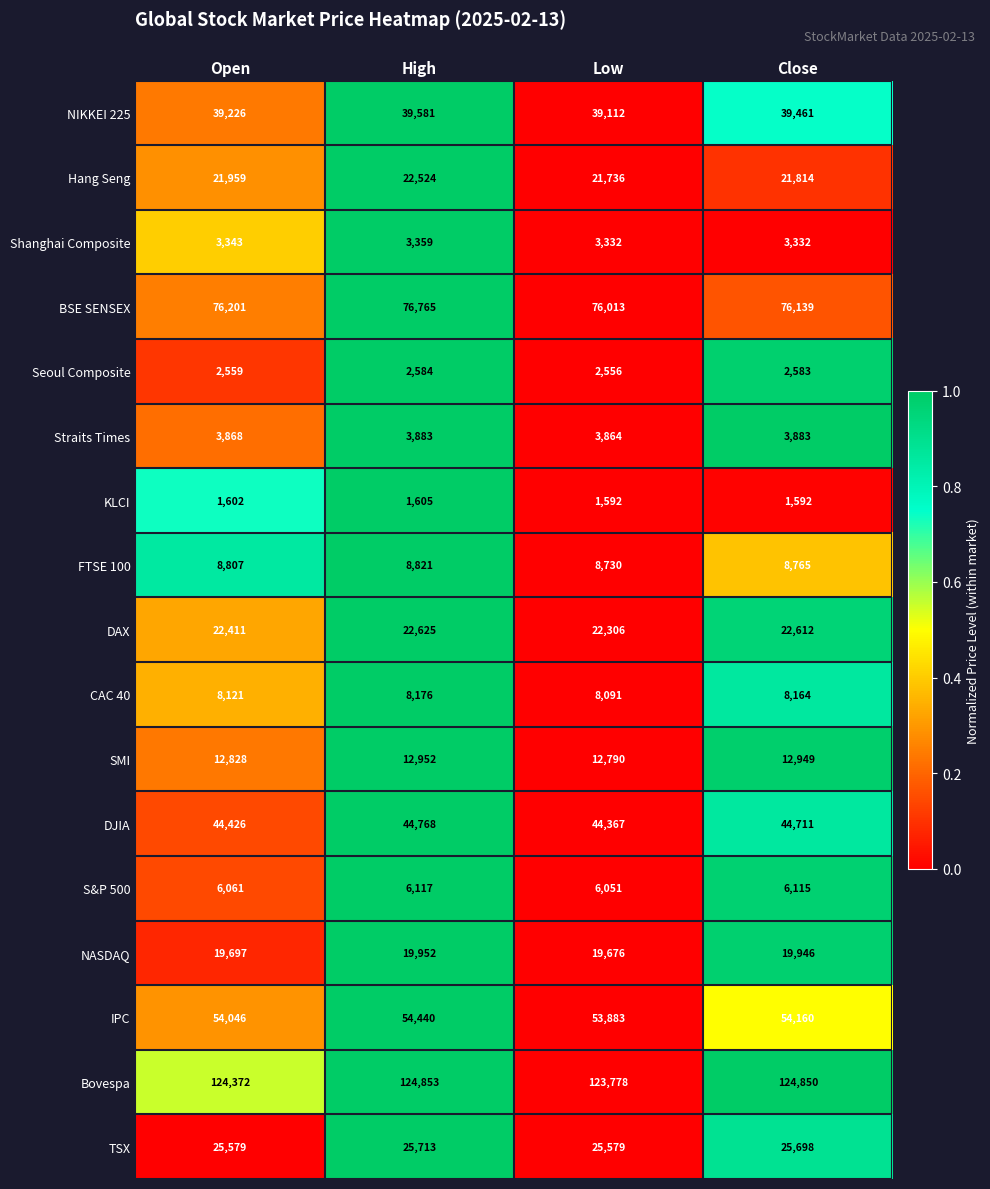

Count the number of data series in this chart.

17